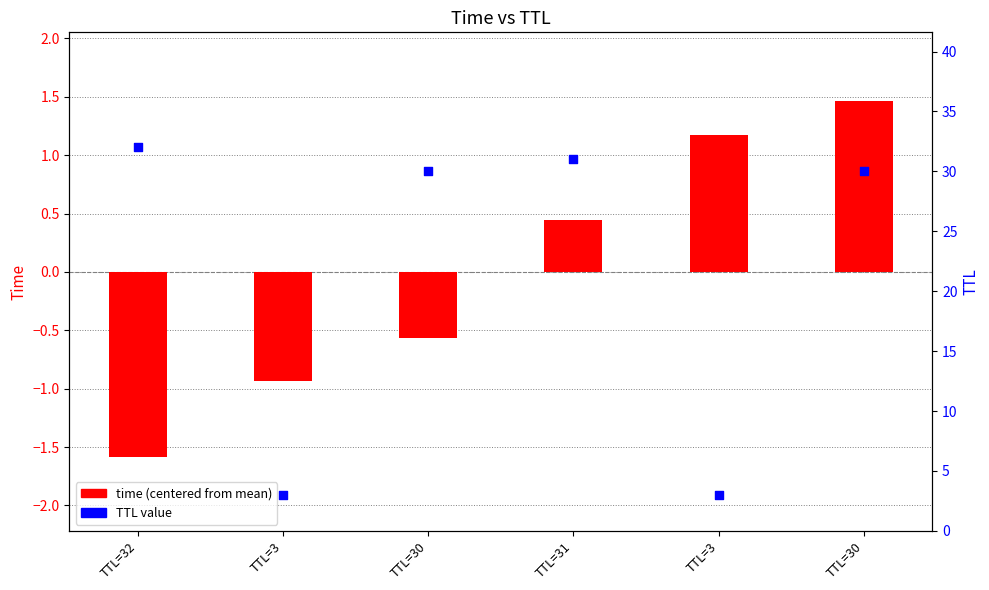

Which series has the largest total across all categories?

TTL value